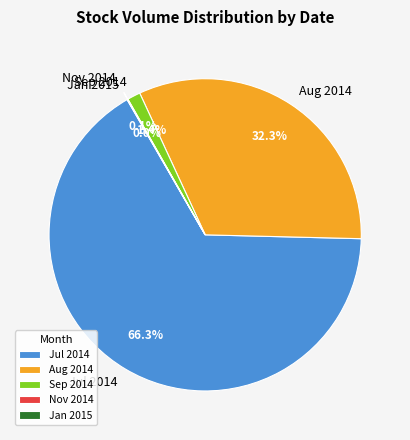

What percentage do Jul 2014 and Sep 2014 together represent?

67.6%